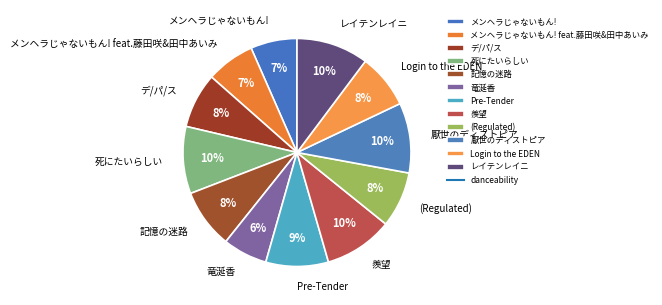

Between デ/パ/ス and 厭世のディストピア, which is larger?

厭世のディストピア